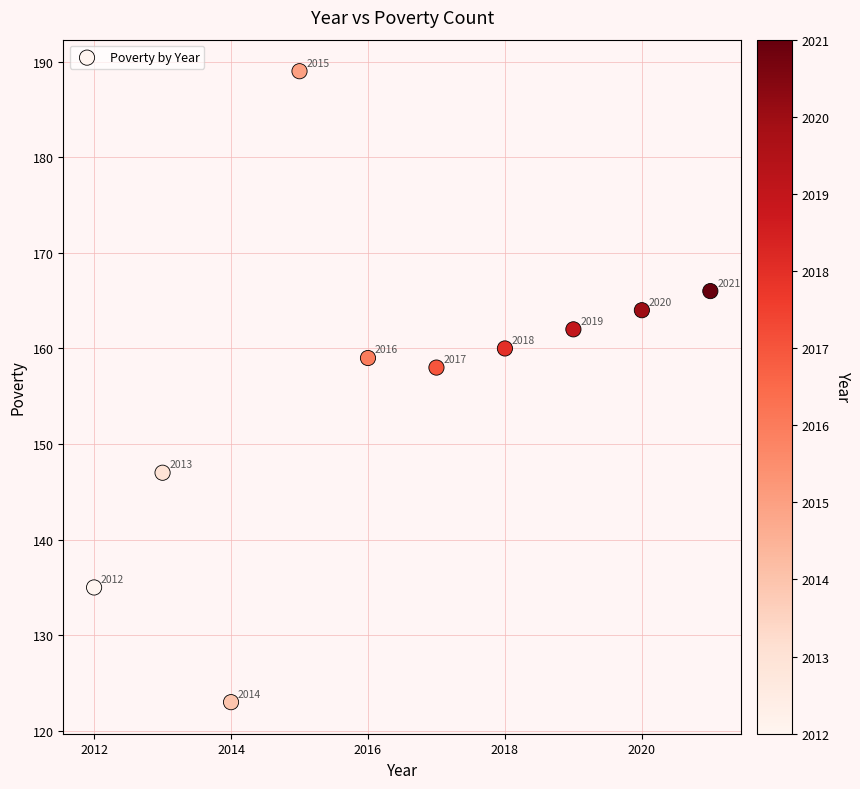

What is the range of X values (max minus min)?

9